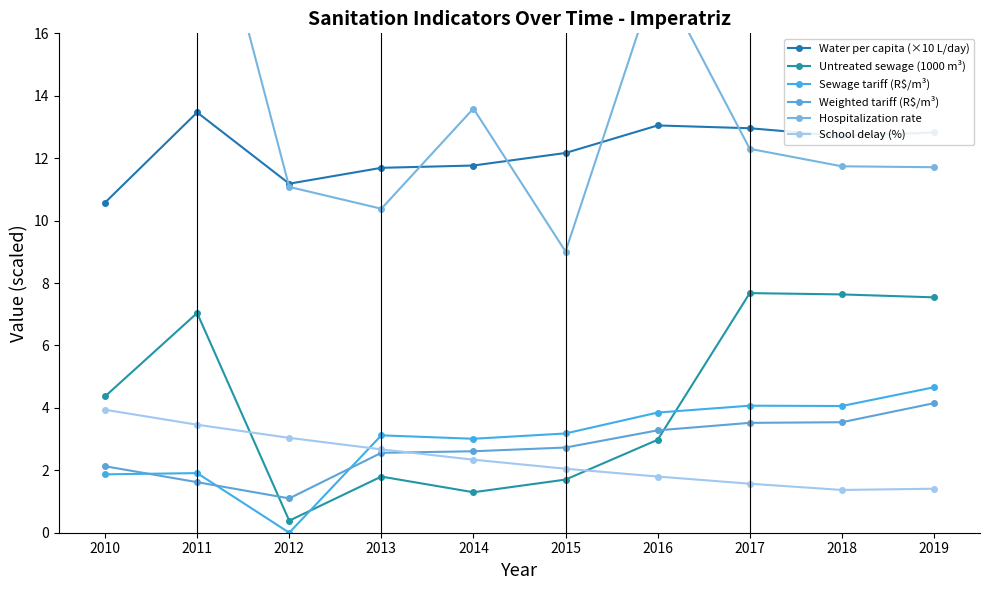

What is the sum of all Hospitalization rate values?

139.4